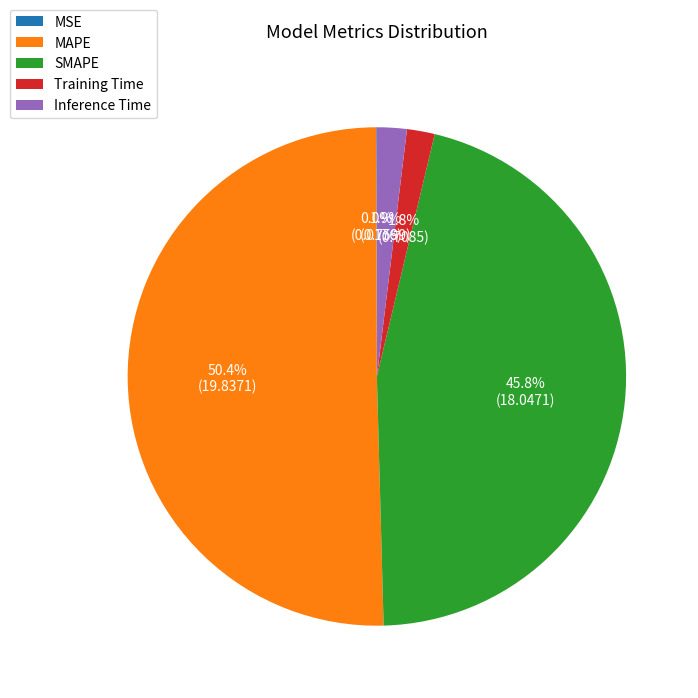

The MAPE slice represents 62% of the pie. True or false?

False